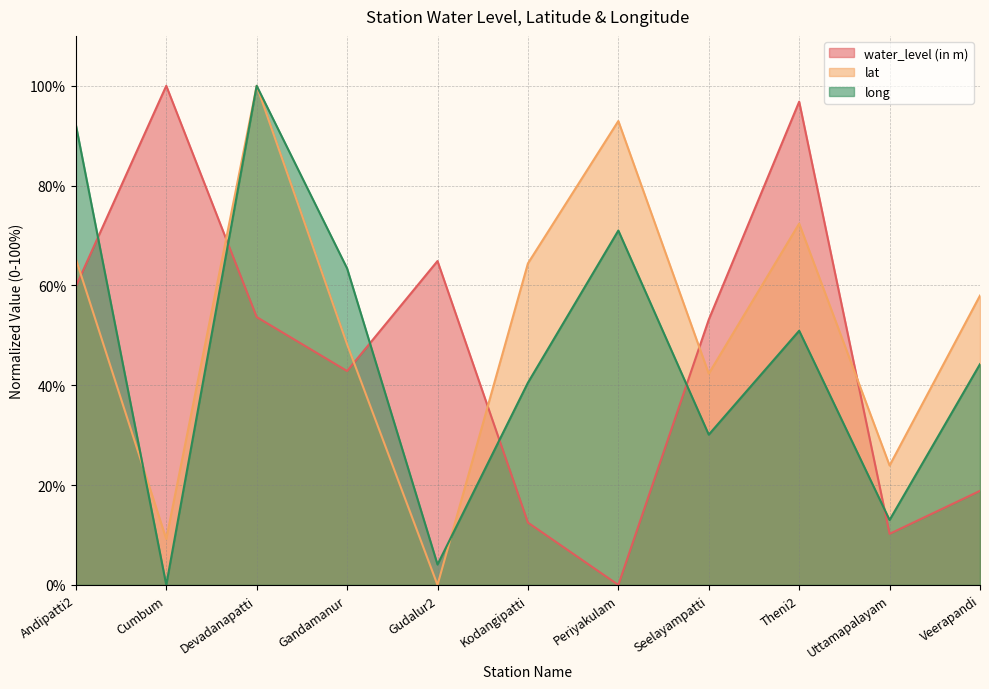

What is the average value of the lat series?

52.4